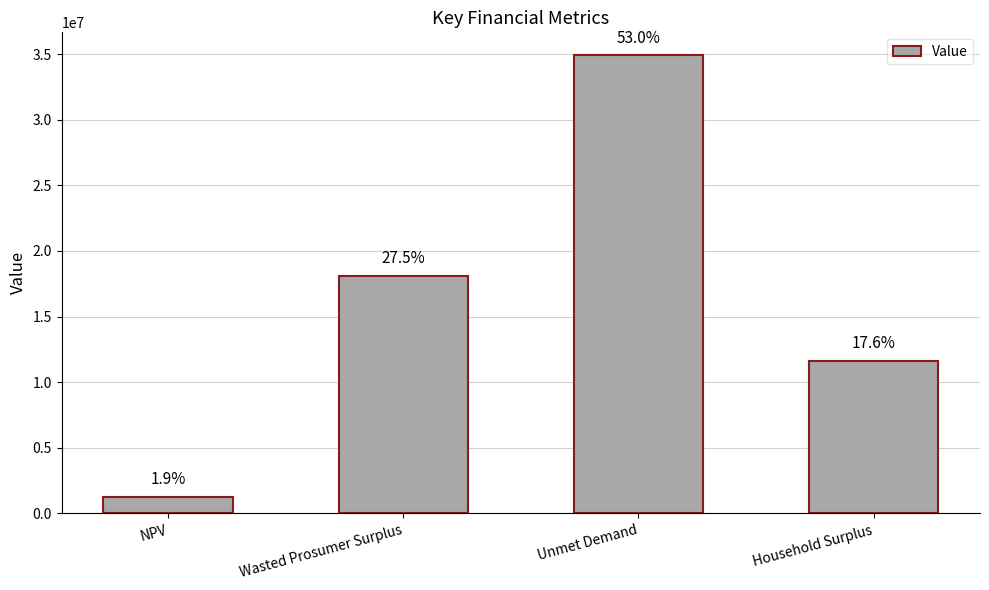

True or false: the data shows 555116.9 at NPV.

False